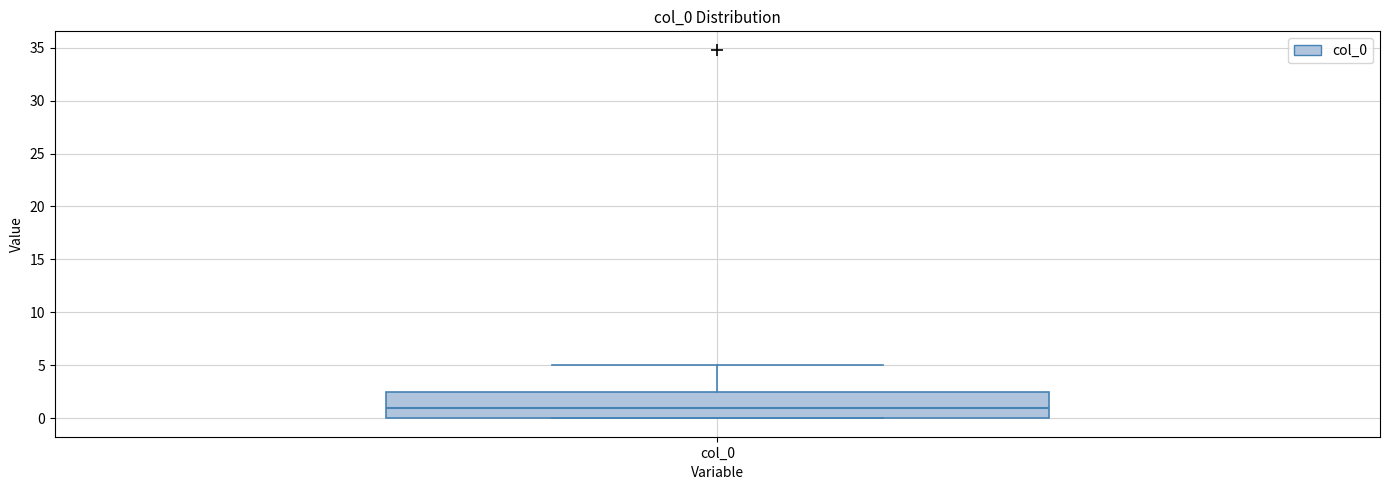

Where is the lower edge of the box for col_0 on the y-axis? The values are not printed on the chart, so give them approximately, as read against the axis.

0.0